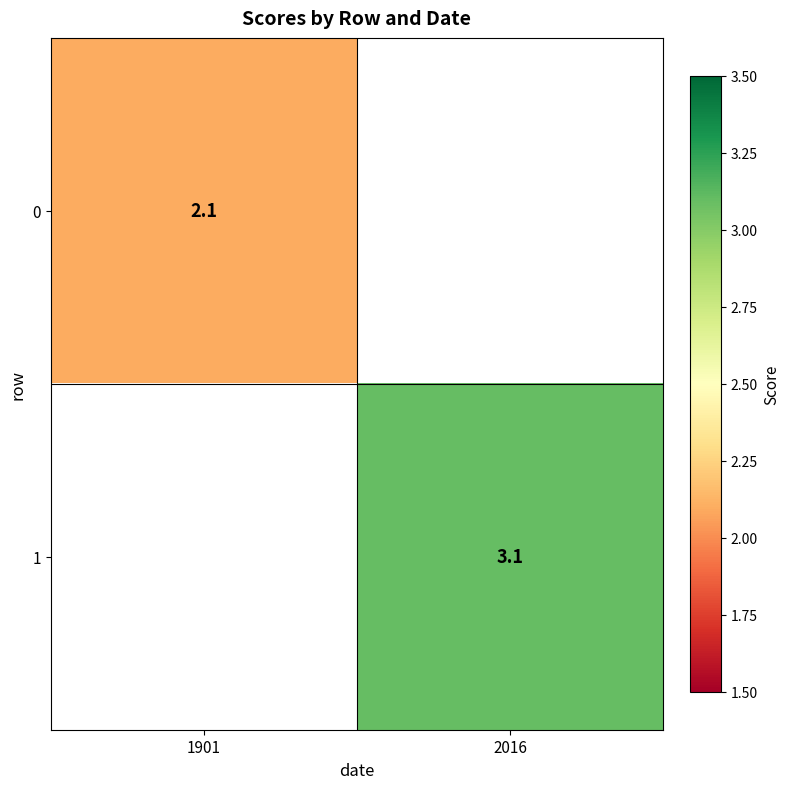

Is the value of 0 at 1901 greater than the value of 1 at 2016?

No